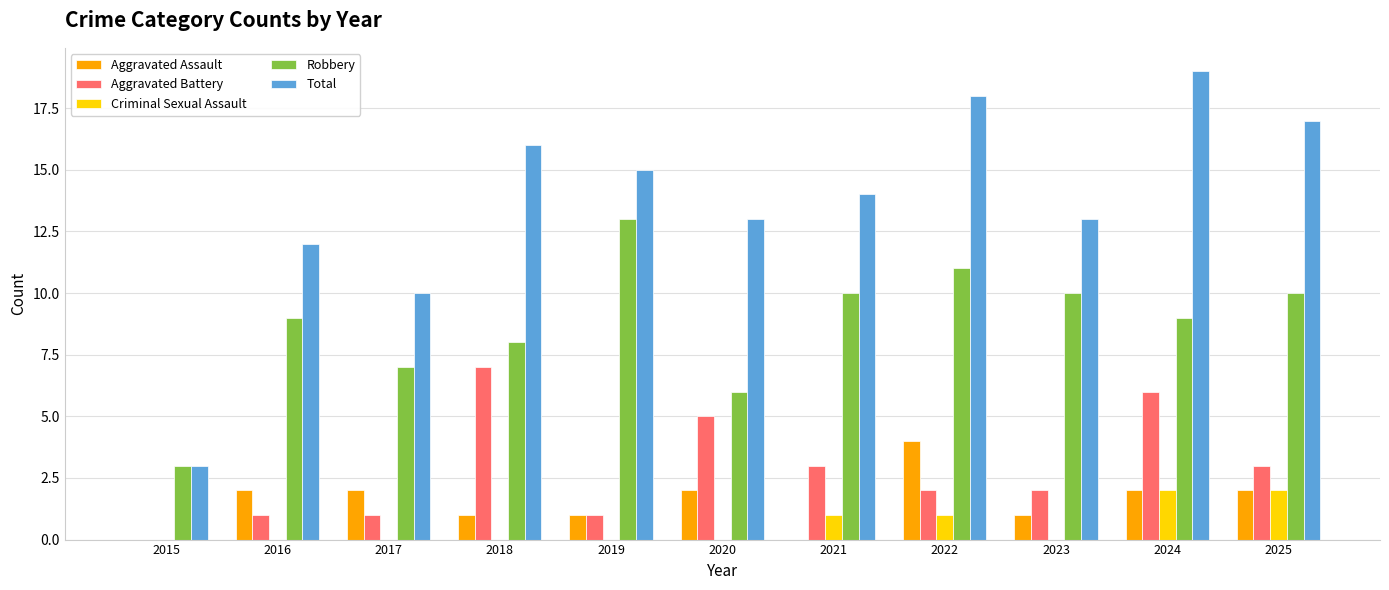

What is the maximum value for Total?

19